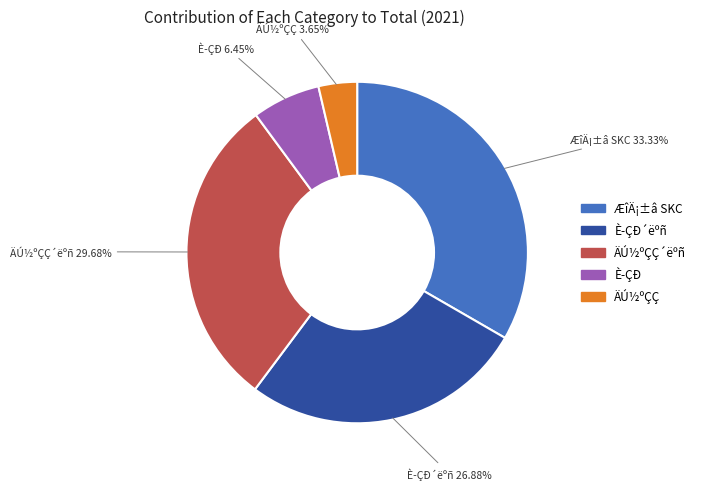

What percentage is the ÄÚ½ºÇÇ slice, to the nearest percent?

4%